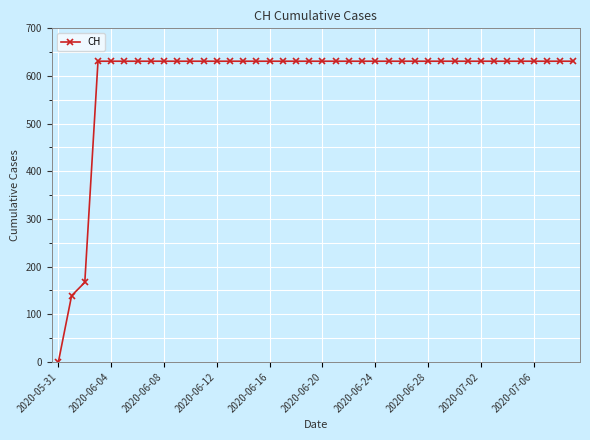

What is the value of the 32nd point from the left?

631